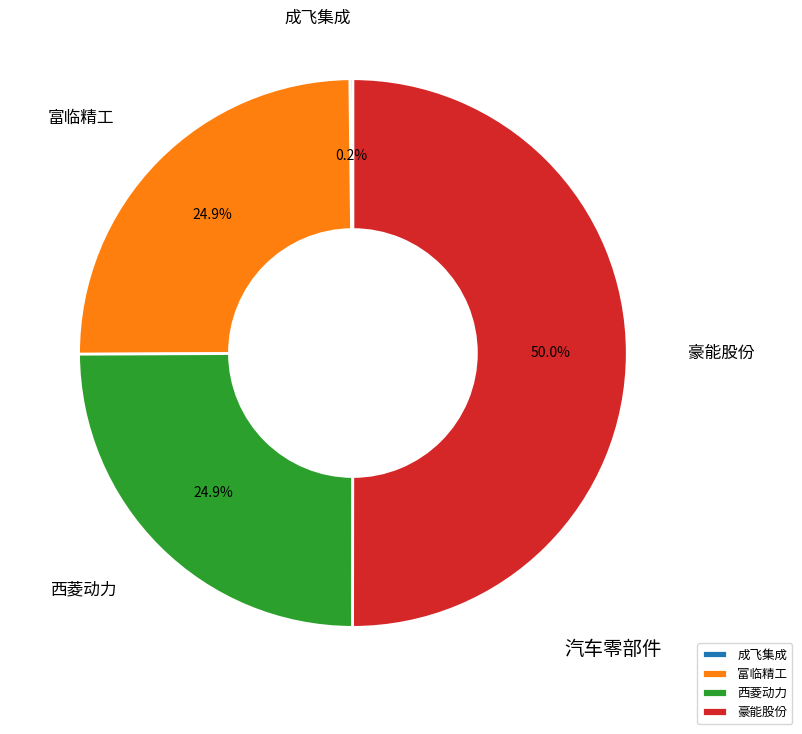

Which slice is the largest?

豪能股份